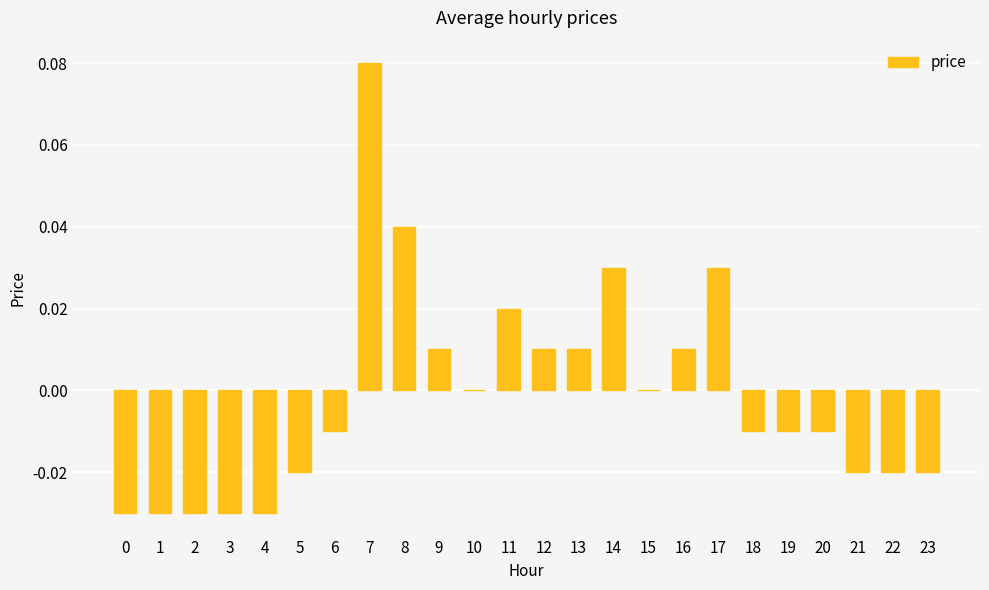

Between 11 and 4, which is larger?

11